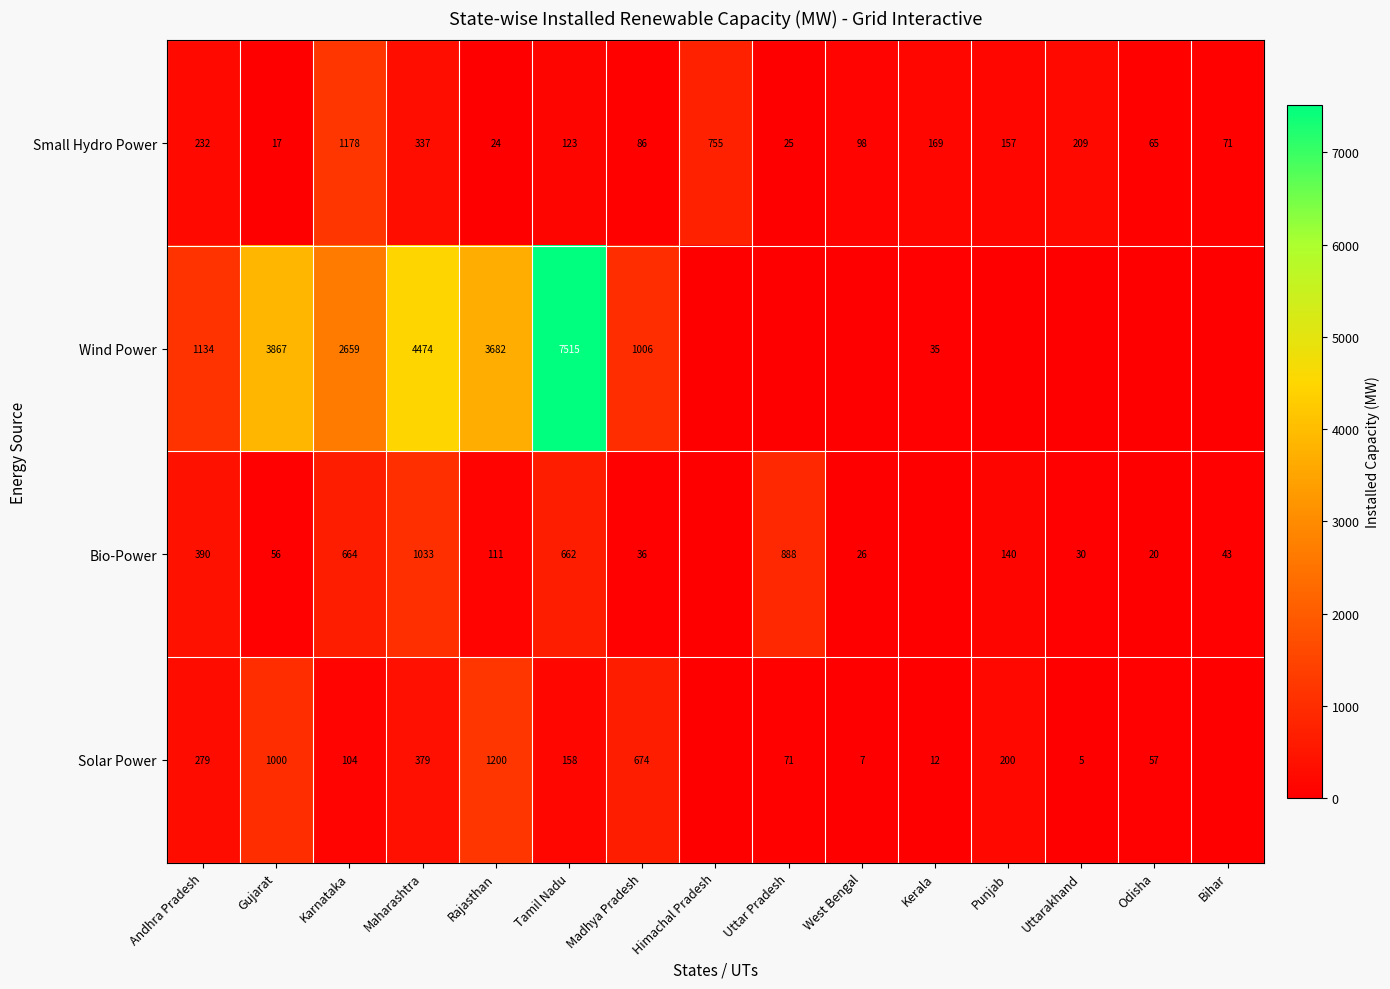

Is the value of Bio-Power at Karnataka greater than the value of Wind Power at Madhya Pradesh?

No